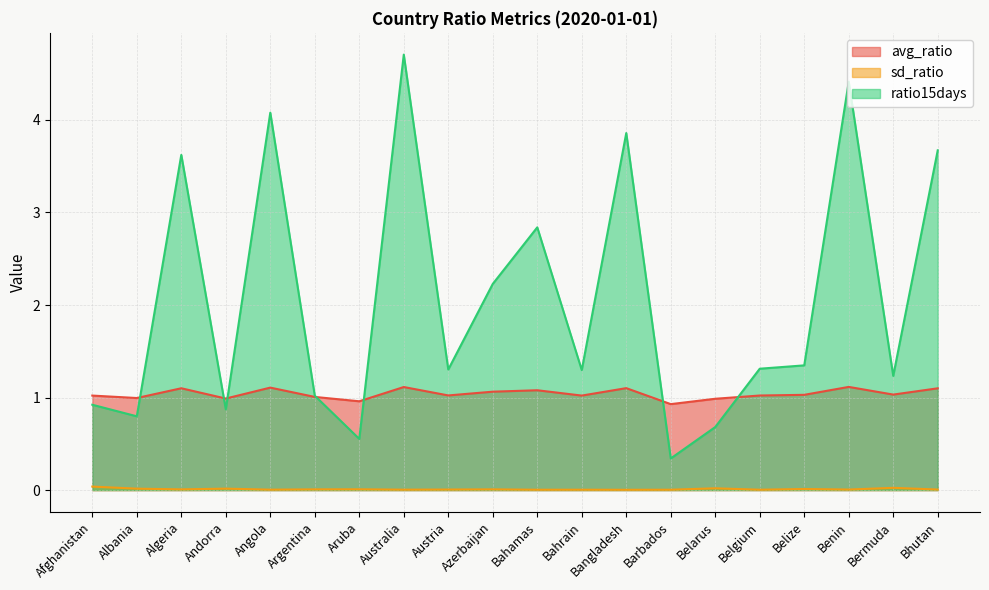

Reading left to right, what are all the values shown in this chart?

avg_ratio: Afghanistan=1.0	Albania=1.0	Algeria=1.1	Andorra=1.0	Angola=1.1	Argentina=1.0	Aruba=1.0	Australia=1.1	Austria=1.0	Azerbaijan=1.1	Bahamas=1.1	Bahrain=1.0	Bangladesh=1.1	Barbados=0.9	Belarus=1.0	Belgium=1.0	Belize=1.0	Benin=1.1	Bermuda=1.0	Bhutan=1.1
sd_ratio: Afghanistan=0.0	Albania=0.0	Algeria=0.0	Andorra=0.0	Angola=0.0	Argentina=0.0	Aruba=0.0	Australia=0.0	Austria=0.0	Azerbaijan=0.0	Bahamas=0.0	Bahrain=0.0	Bangladesh=0.0	Barbados=0.0	Belarus=0.0	Belgium=0.0	Belize=0.0	Benin=0.0	Bermuda=0.0	Bhutan=0.0
ratio15days: Afghanistan=0.9	Albania=0.8	Algeria=3.6	Andorra=0.9	Angola=4.1	Argentina=1.0	Aruba=0.6	Australia=4.7	Austria=1.3	Azerbaijan=2.2	Bahamas=2.8	Bahrain=1.3	Bangladesh=3.9	Barbados=0.3	Belarus=0.7	Belgium=1.3	Belize=1.3	Benin=4.4	Bermuda=1.2	Bhutan=3.7